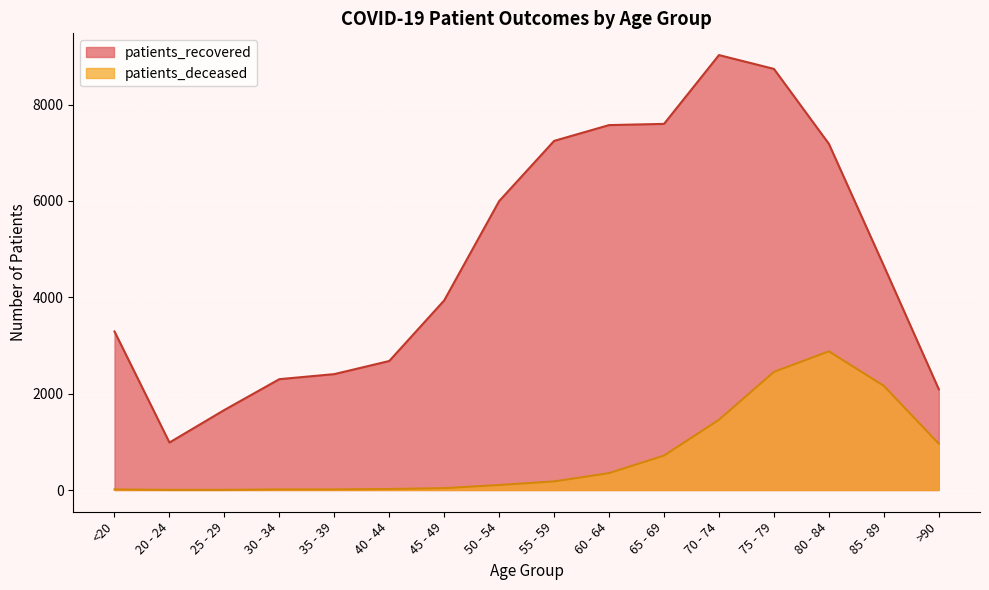

Reading left to right, list all the values displayed in this chart.

patients_recovered: 3290	985	1661	2300	2405	2677	3935	5996	7245	7573	7598	9026	8739	7184	4652	2091
patients_deceased: 12	3	3	13	13	21	39	104	178	351	715	1458	2452	2878	2162	961